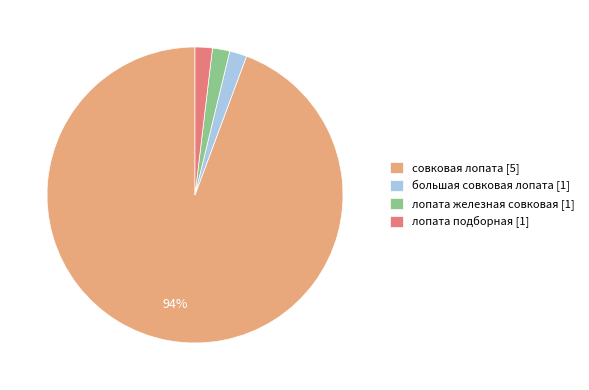

To the nearest percent, what is the average slice percentage?

25%